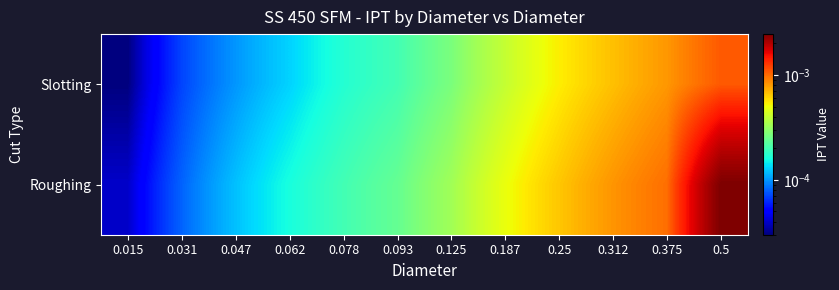

List the series in order of their peak value, highest first.

Roughing, Slotting